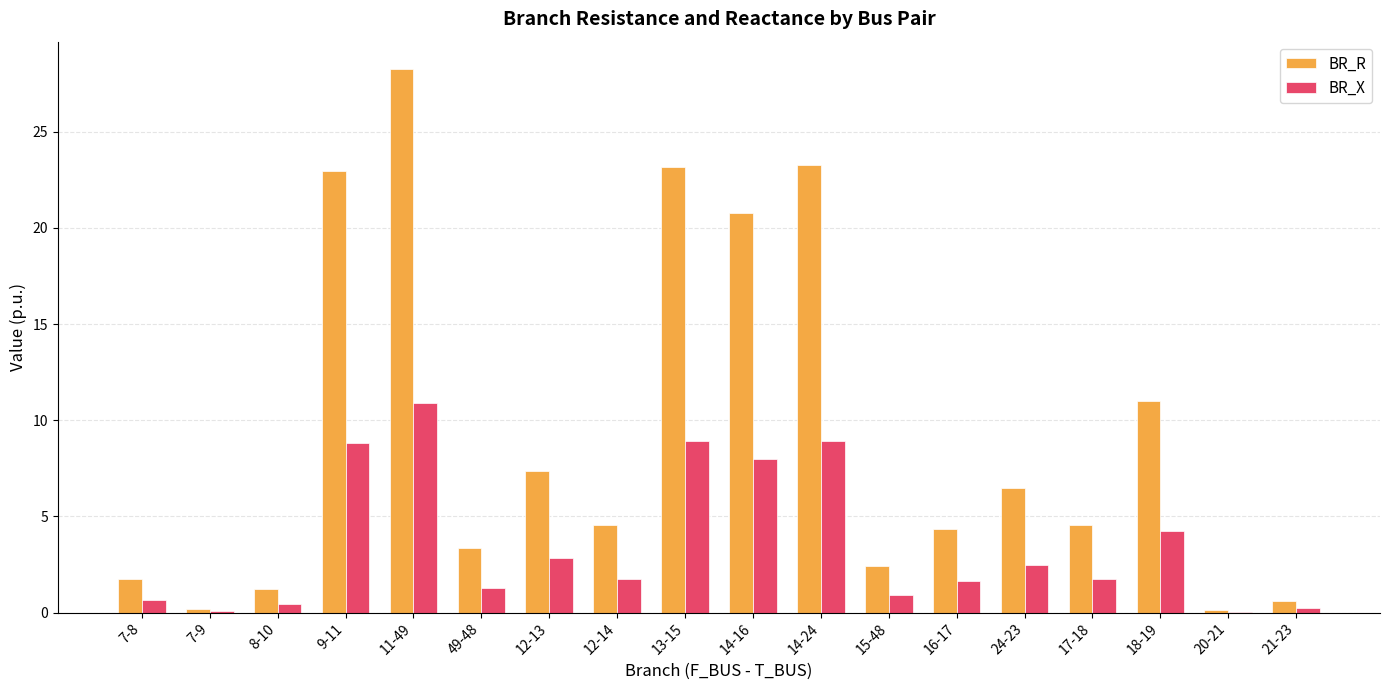

Is it true that BR_X equals 0.1 at 20-21?

True